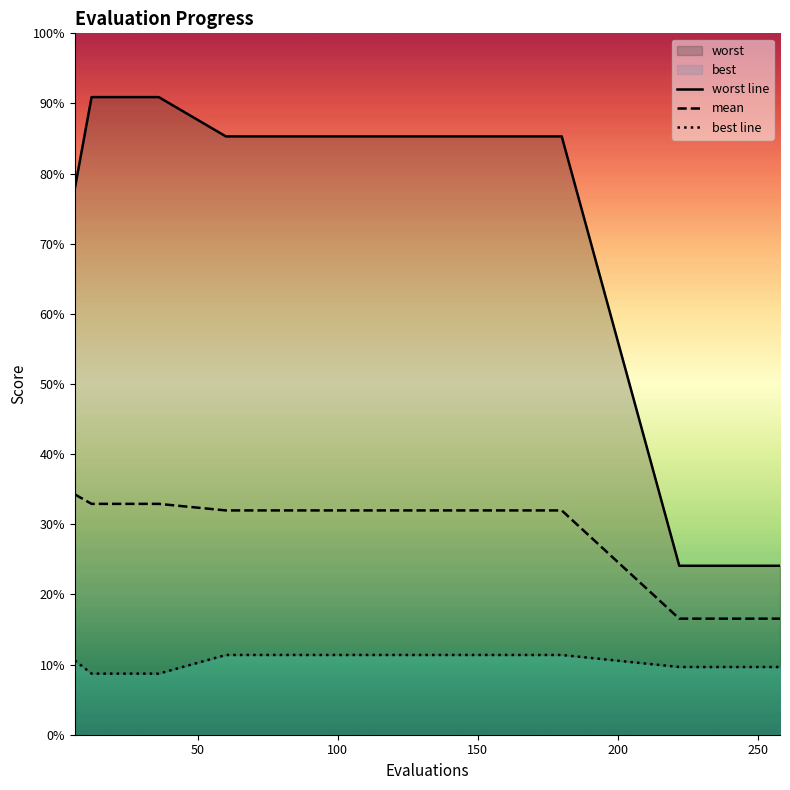

Is the value of mean at 7 greater than the value of best line at 16?

Yes